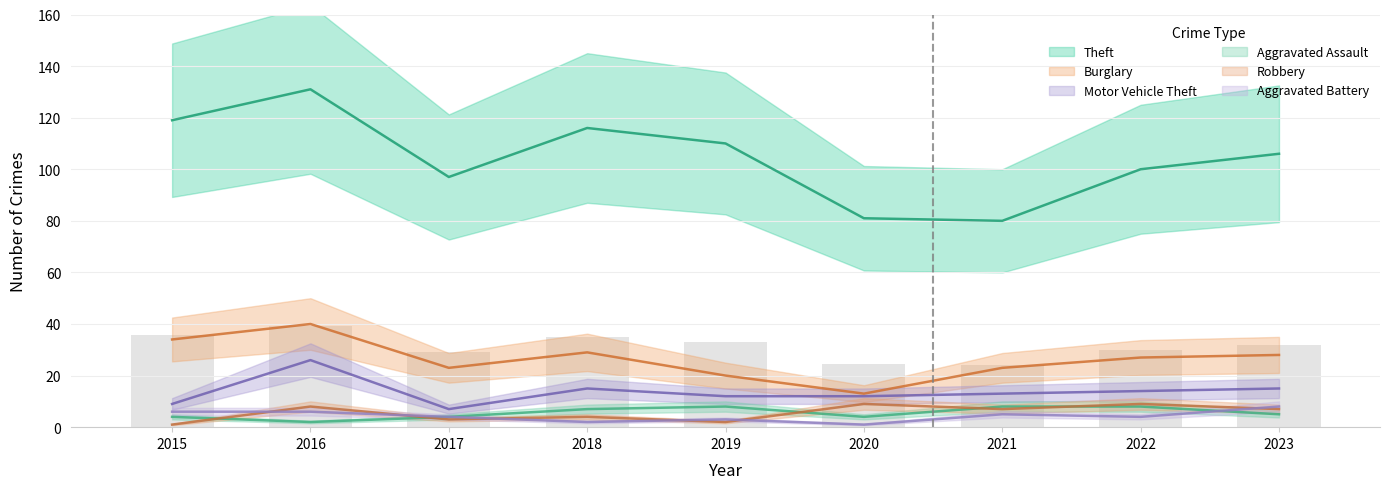

Reading right to left, list all the values displayed in this chart.

Theft: 2023=106	2022=100	2021=80	2020=81	2019=110	2018=116	2017=97	2016=131	2015=119
Burglary: 2023=28	2022=27	2021=23	2020=13	2019=20	2018=29	2017=23	2016=40	2015=34
Motor Vehicle Theft: 2023=15	2022=14	2021=13	2020=12	2019=12	2018=15	2017=7	2016=26	2015=9
Aggravated Assault: 2023=5	2022=8	2021=8	2020=4	2019=8	2018=7	2017=4	2016=2	2015=4
Robbery: 2023=7	2022=9	2021=7	2020=9	2019=2	2018=4	2017=3	2016=8	2015=1
Aggravated Battery: 2023=8	2022=4	2021=5	2020=1	2019=3	2018=2	2017=4	2016=6	2015=6